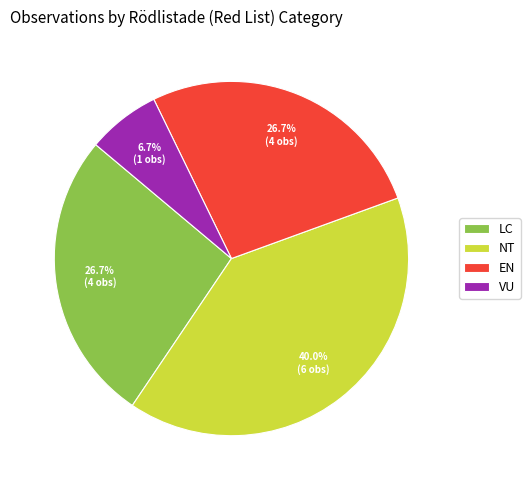

Which has a higher value, VU or LC?

LC